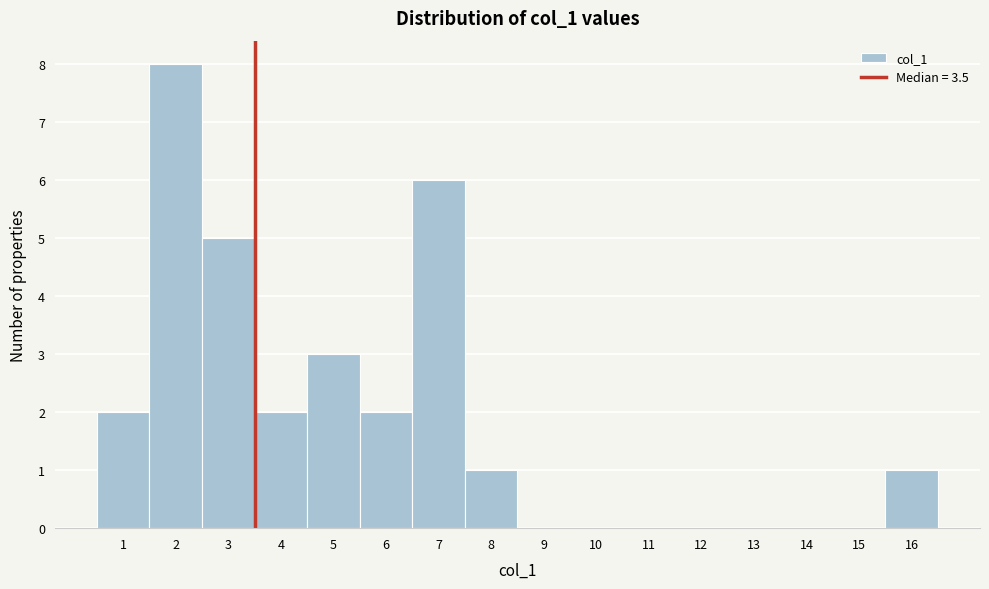

Reading left to right, transcribe this chart: for each bar, give the range it covers on the x-axis and its height. The values are not printed on the chart, so give them approximately, as read against the axis.

0.5 to 1.5: 2
1.5 to 2.5: 8
2.5 to 3.5: 5
3.5 to 4.5: 2
4.5 to 5.5: 3
5.5 to 6.5: 2
6.5 to 7.5: 6
7.5 to 8.5: 1
8.5 to 9.5: 0
9.5 to 10.5: 0
10.5 to 11.5: 0
11.5 to 12.5: 0
12.5 to 13.5: 0
13.5 to 14.5: 0
14.5 to 15.5: 0
15.5 to 16.5: 1